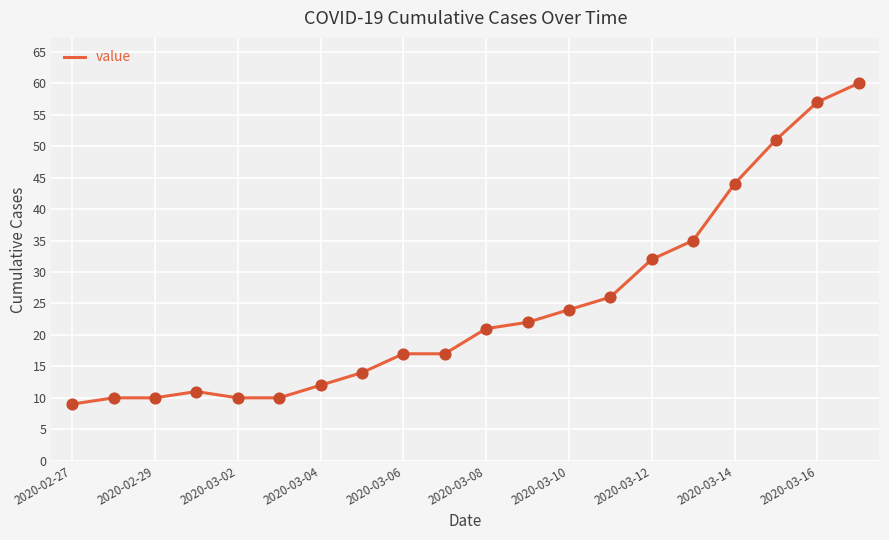

What is the difference between the maximum and minimum values?

51